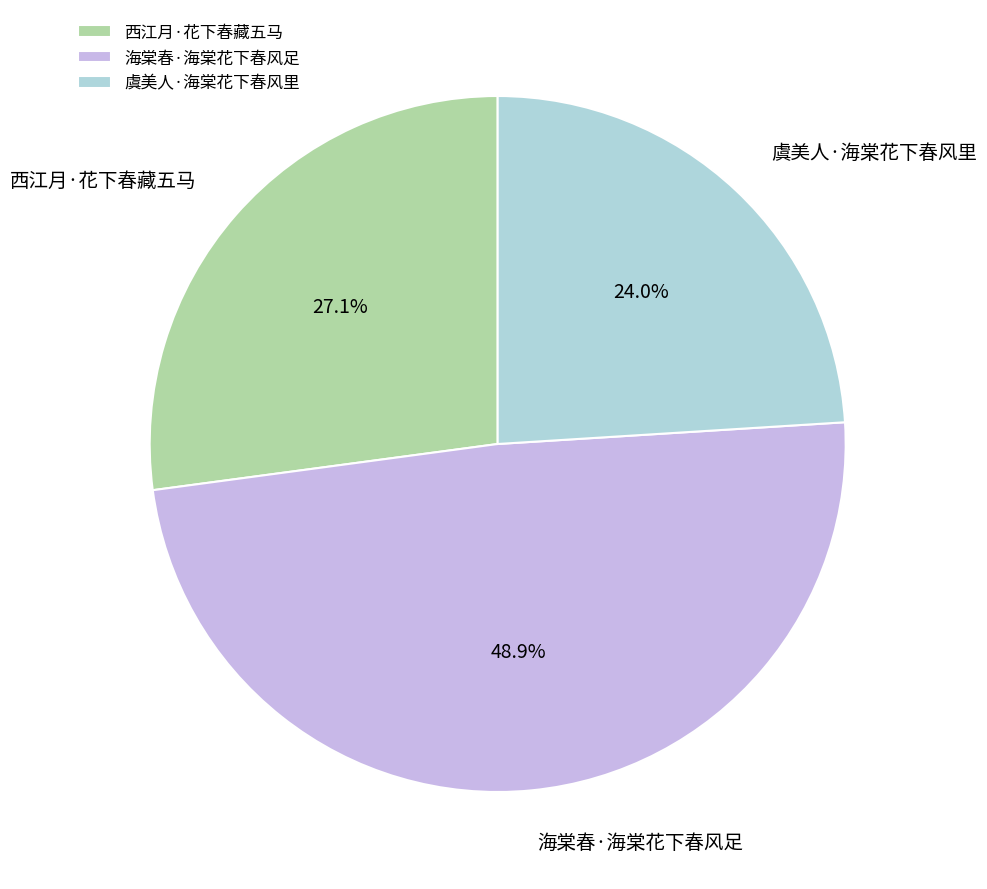

What percentage is the 西江月·花下春藏五马 slice, to the nearest percent?

27%